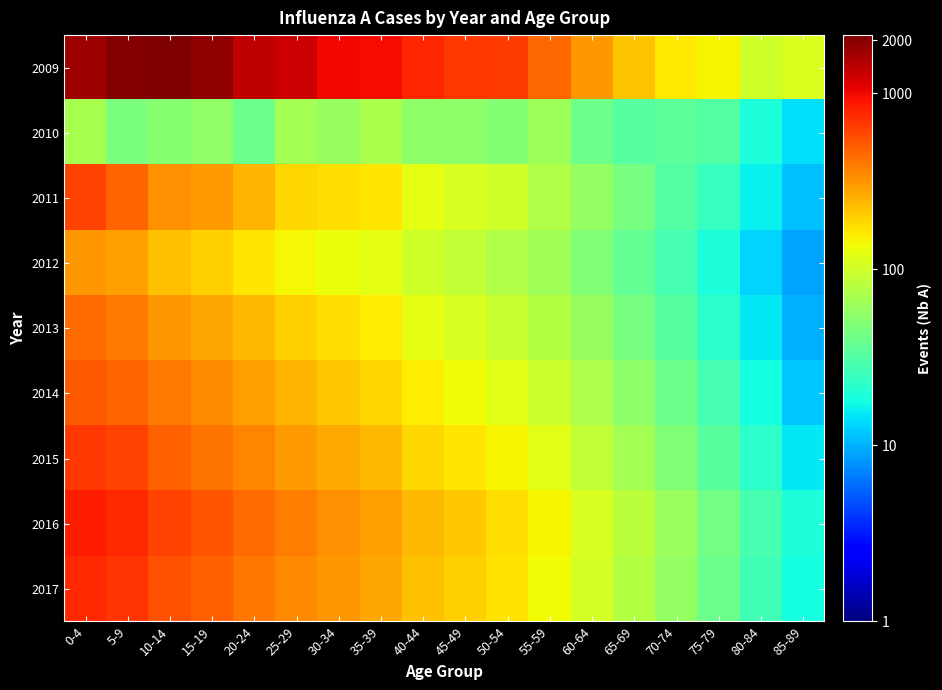

How many data points does each series have?

18